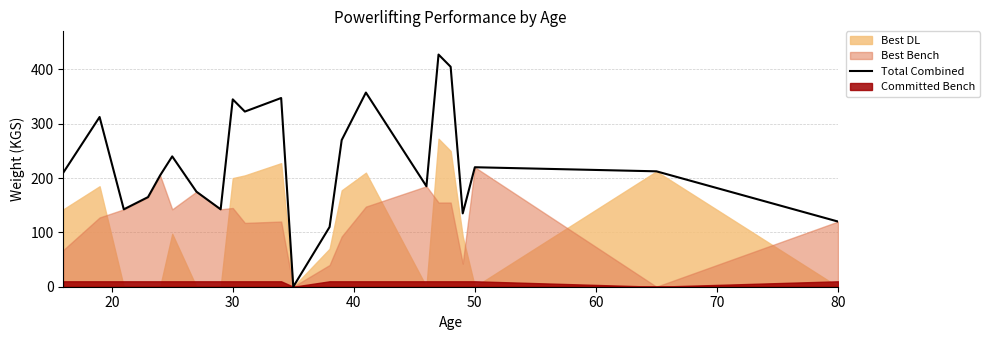

True or false: Total Combined has a value of 539.0 at 30.

False